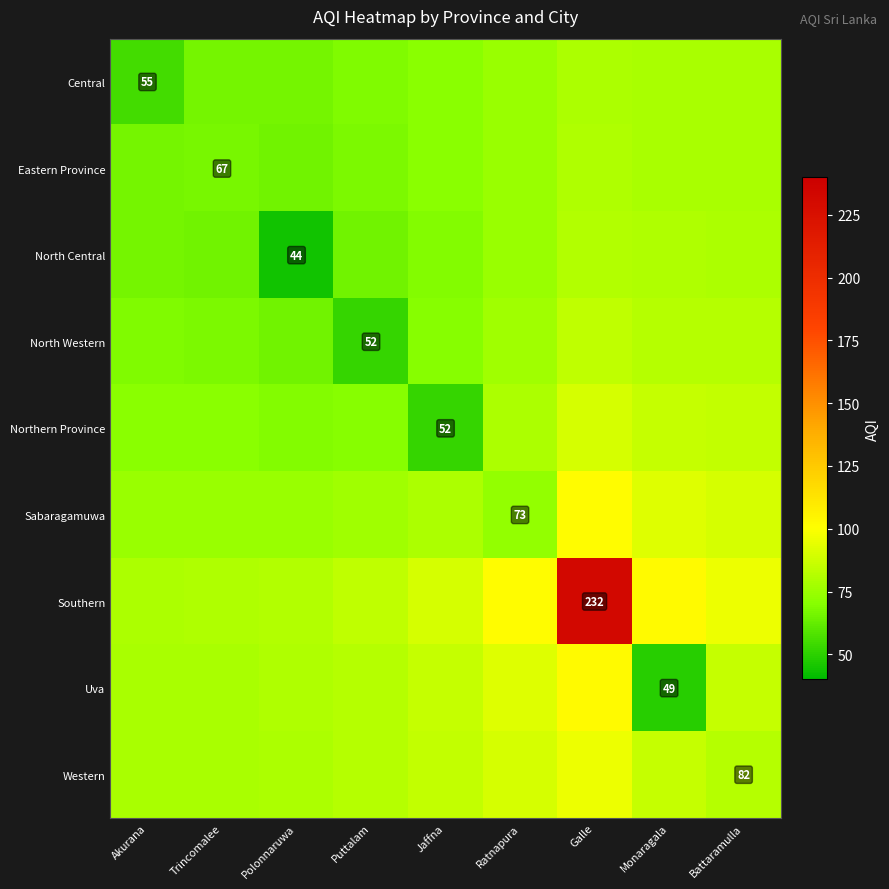

Rank the categories by Western value from highest to lowest.

Galle, Ratnapura, Monaragala, Jaffna, Battaramulla, Puttalam, Polonnaruwa, Trincomalee, Akurana